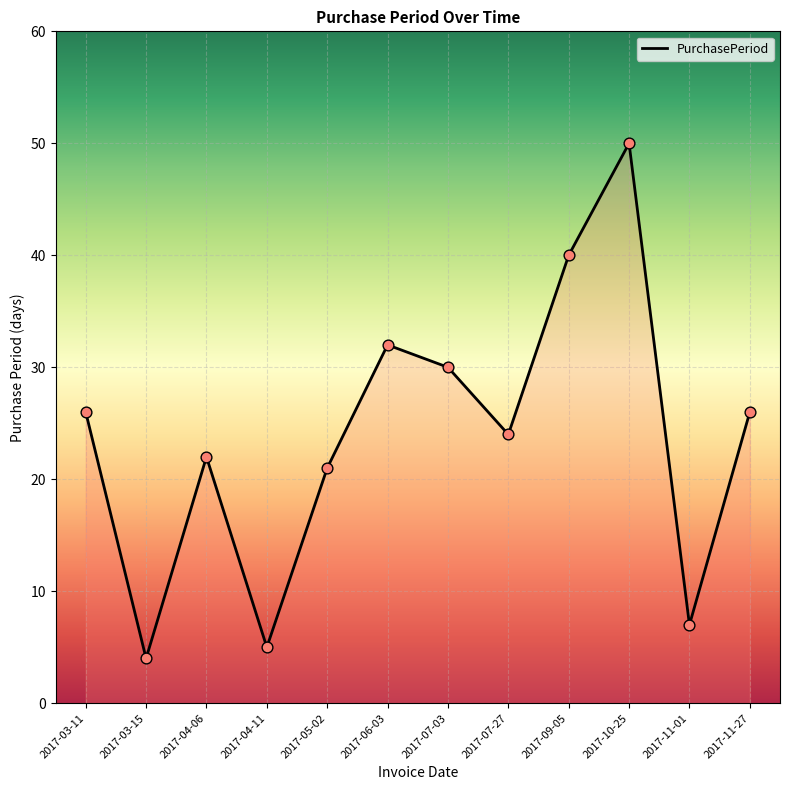

Between 2017-03-11 and 2017-11-01, which is larger?

2017-03-11